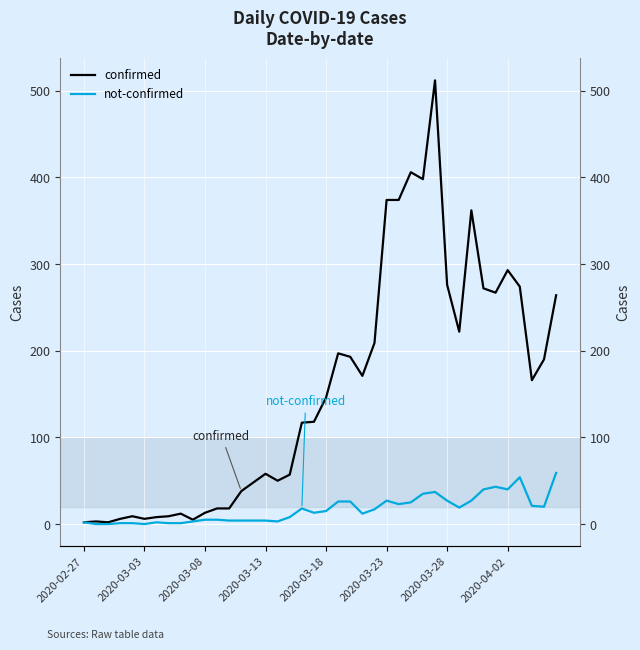

True or false: confirmed and not-confirmed intersect in this chart.

False